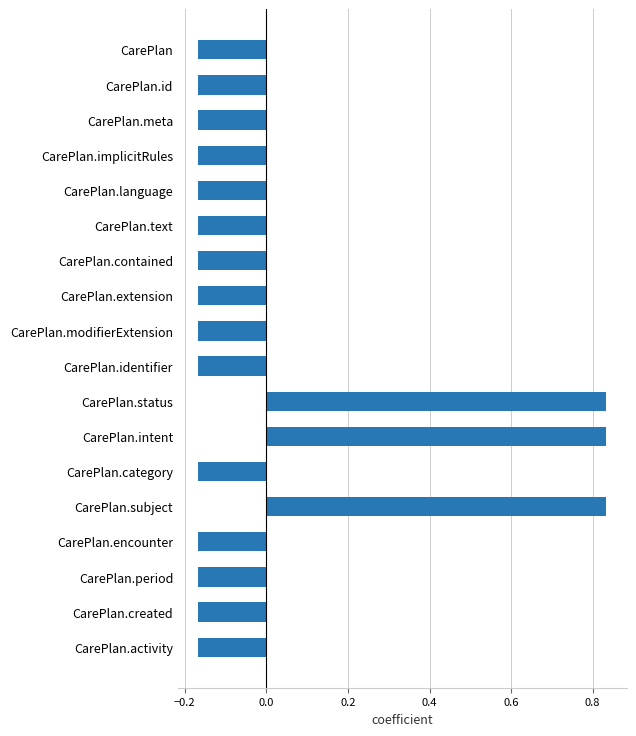

Count the values in the range 0 to 1.

3